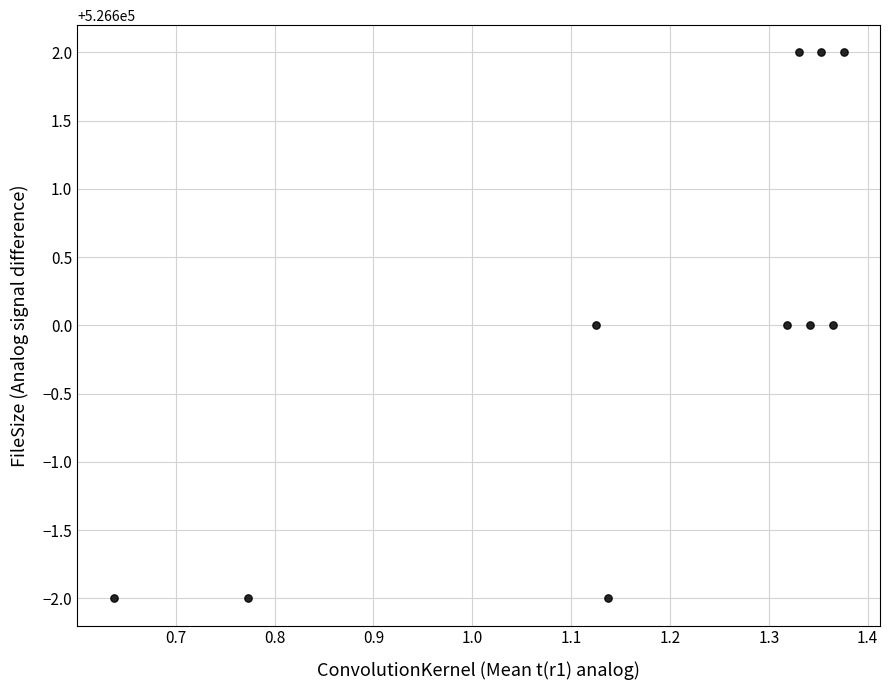

What is the average Y value?

526600